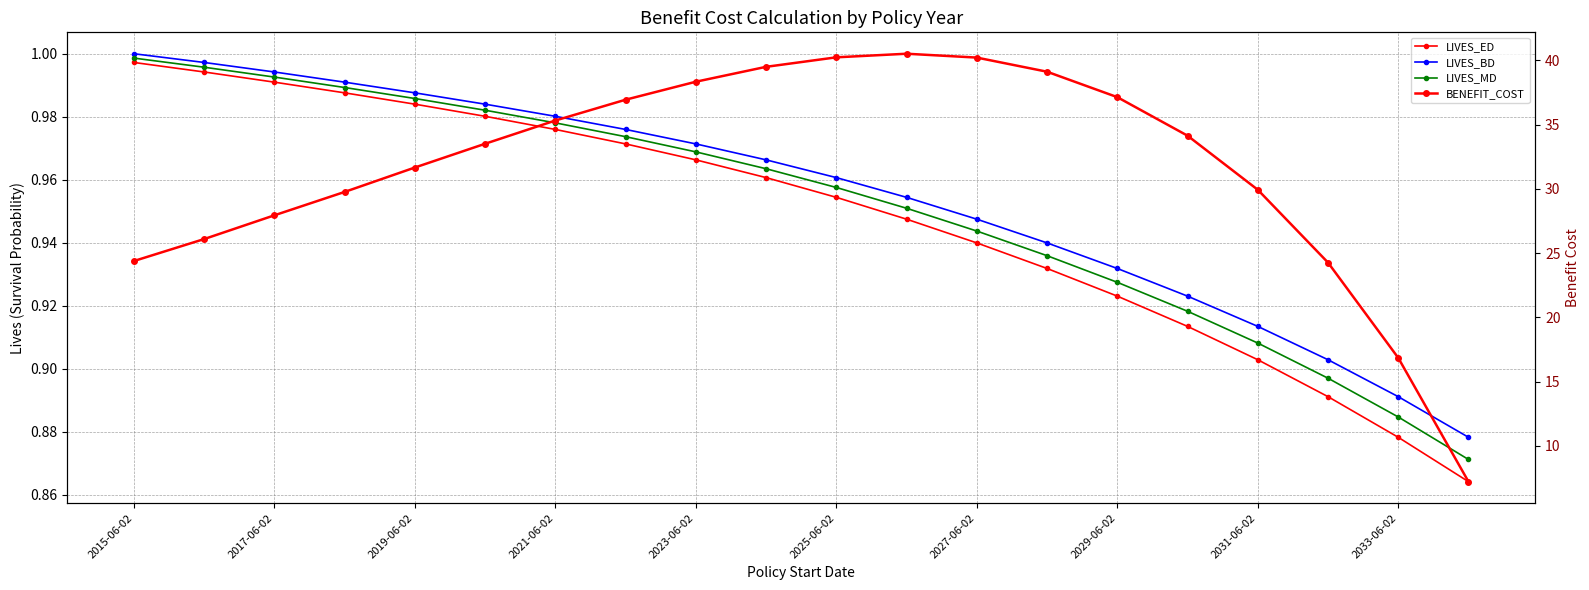

True or false: LIVES_MD and BENEFIT_COST intersect in this chart.

False